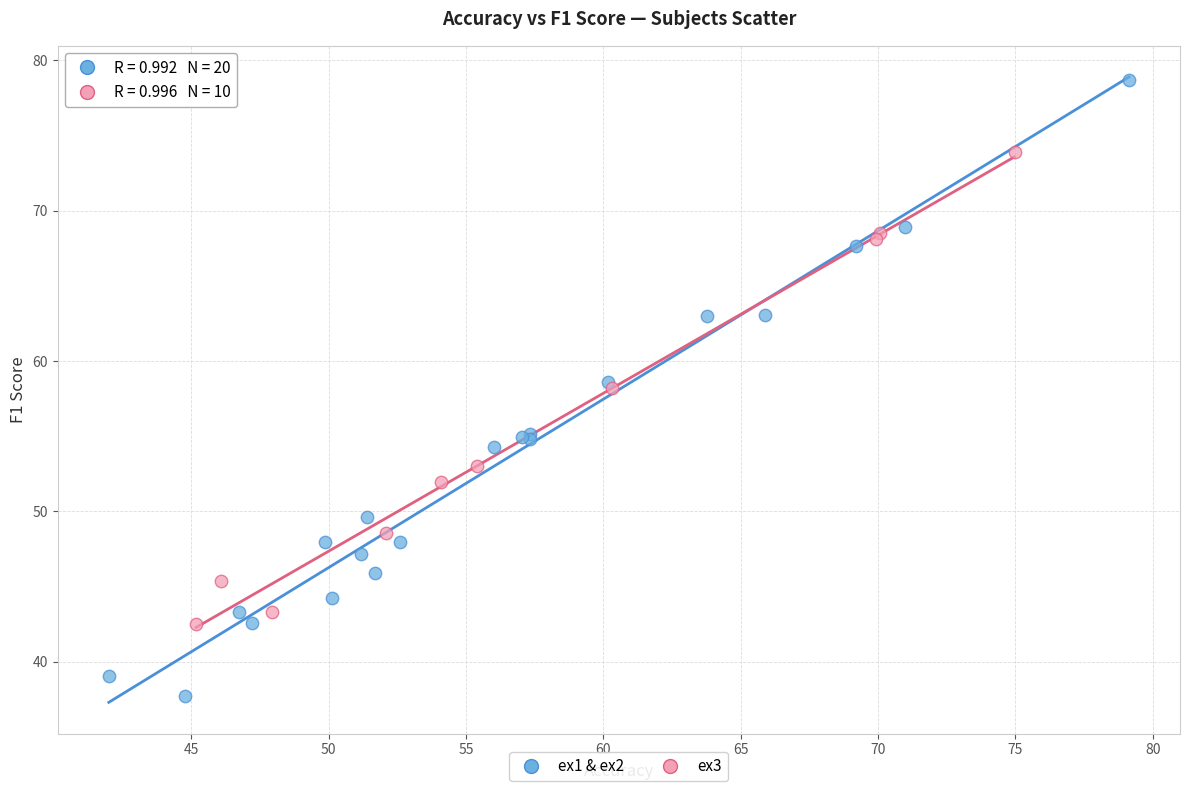

Which series contains the lowest Y value?

ex1 & ex2